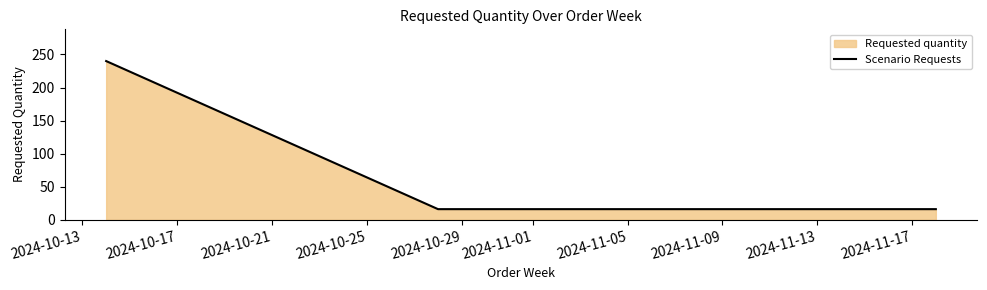

What is the difference between the maximum and second lowest values?

224